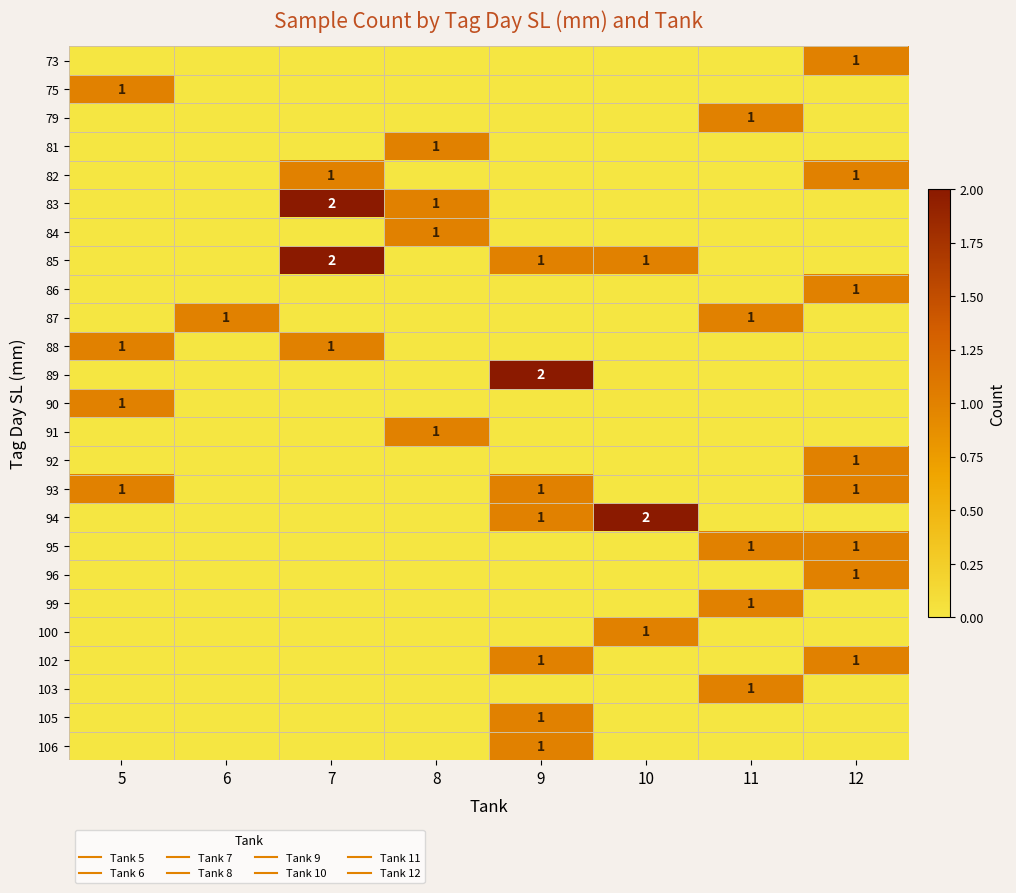

Which series has the largest total across all categories?

85